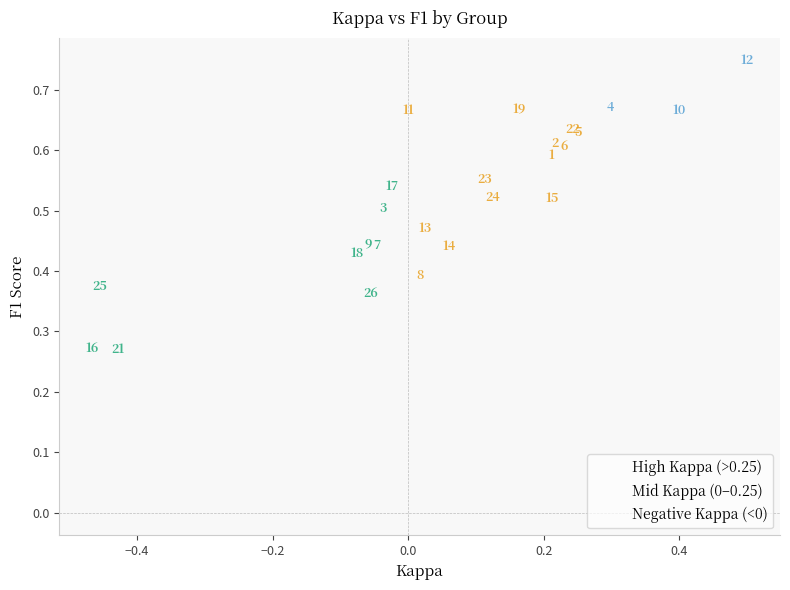

Which series contains the lowest Y value?

Negative Kappa (<0)